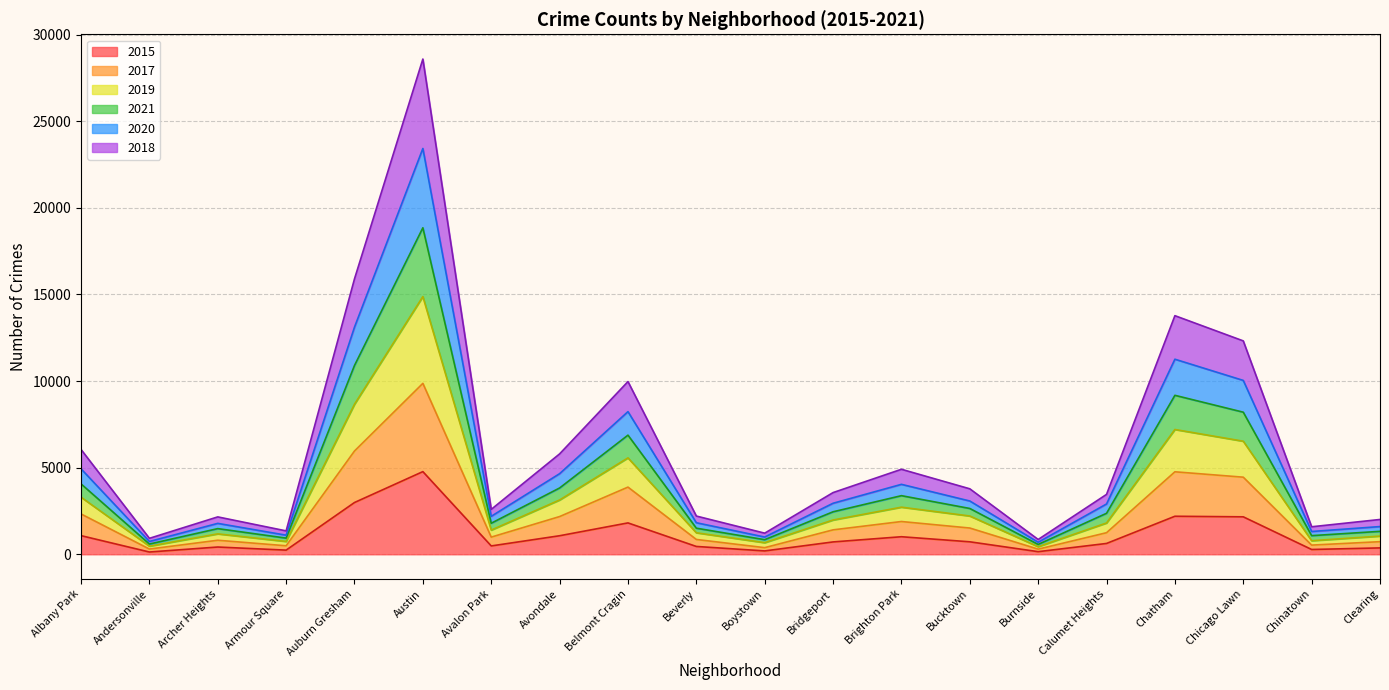

At which category is the sum across all series the highest?

Austin